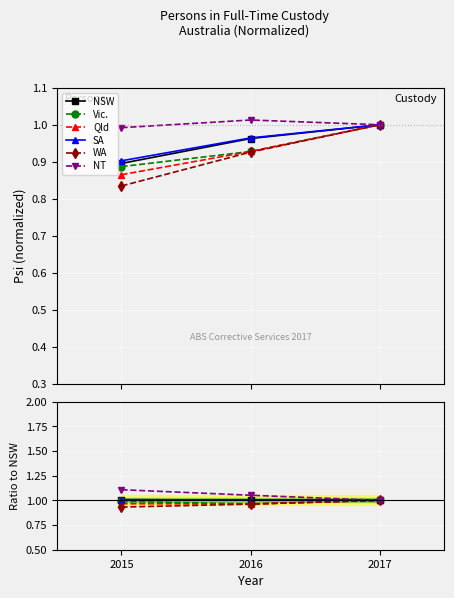

Reading left to right, extract all data points from this chart.

NSW: 2015=1.0	2016=1.0	2017=1.0
Vic.: 2015=1.0	2016=1.0	2017=1.0
Qld: 2015=1.0	2016=1.0	2017=1.0
SA: 2015=1.0	2016=1.0	2017=1.0
WA: 2015=0.9	2016=1.0	2017=1.0
NT: 2015=1.1	2016=1.1	2017=1.0